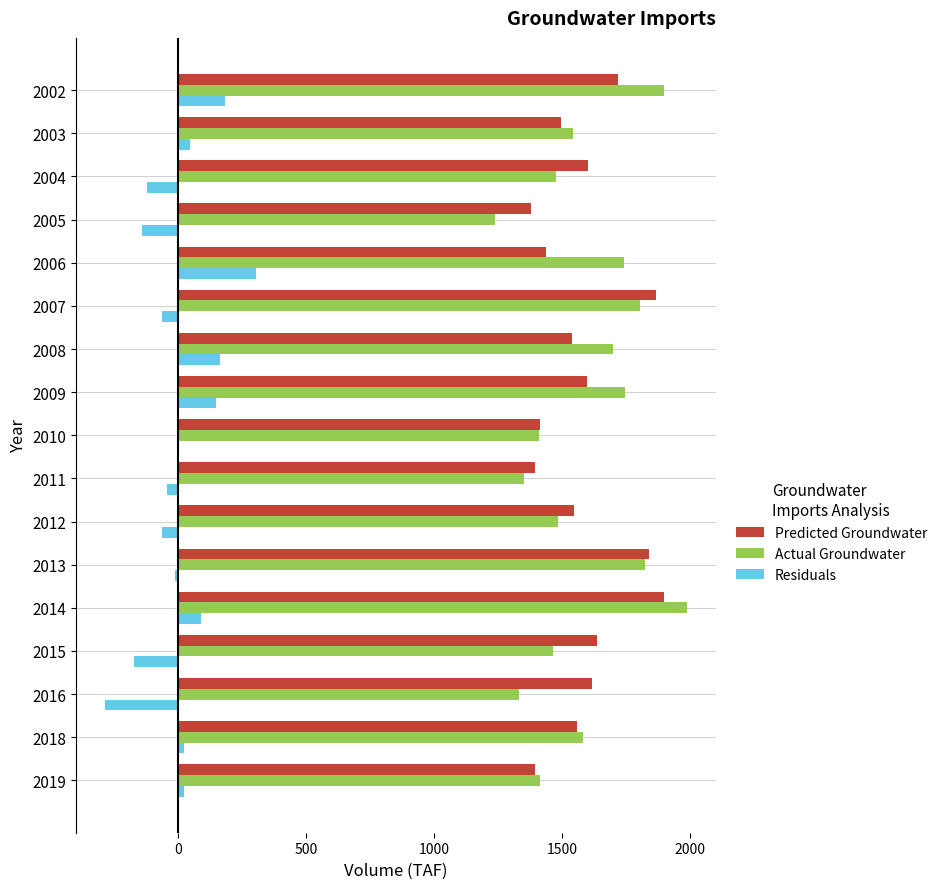

Is the value of Predicted Groundwater at 2018 greater than the value of Actual Groundwater at 2002?

No